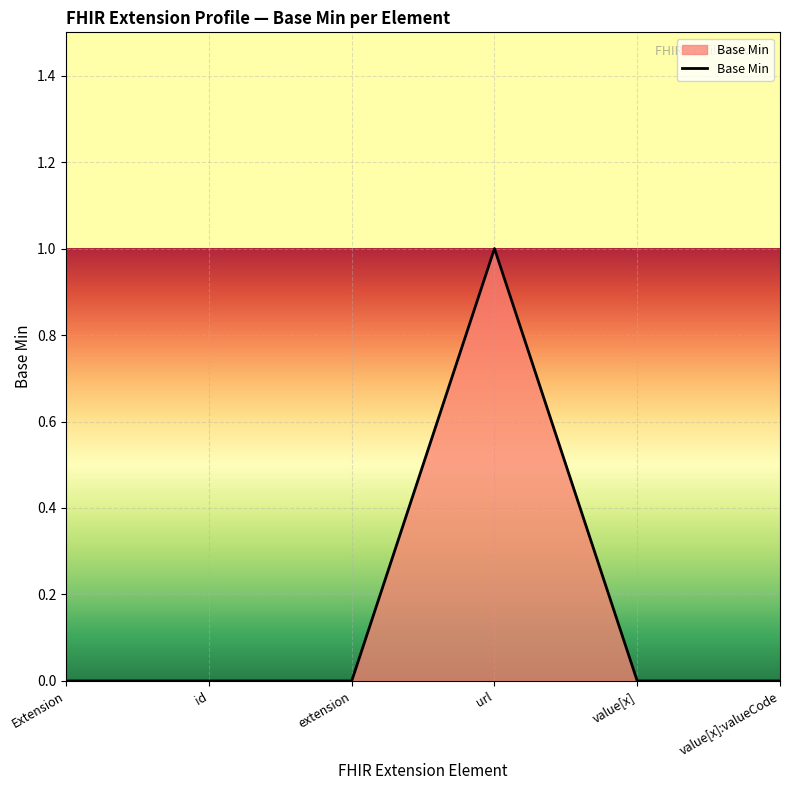

True or false: the data shows 0 at url.

False